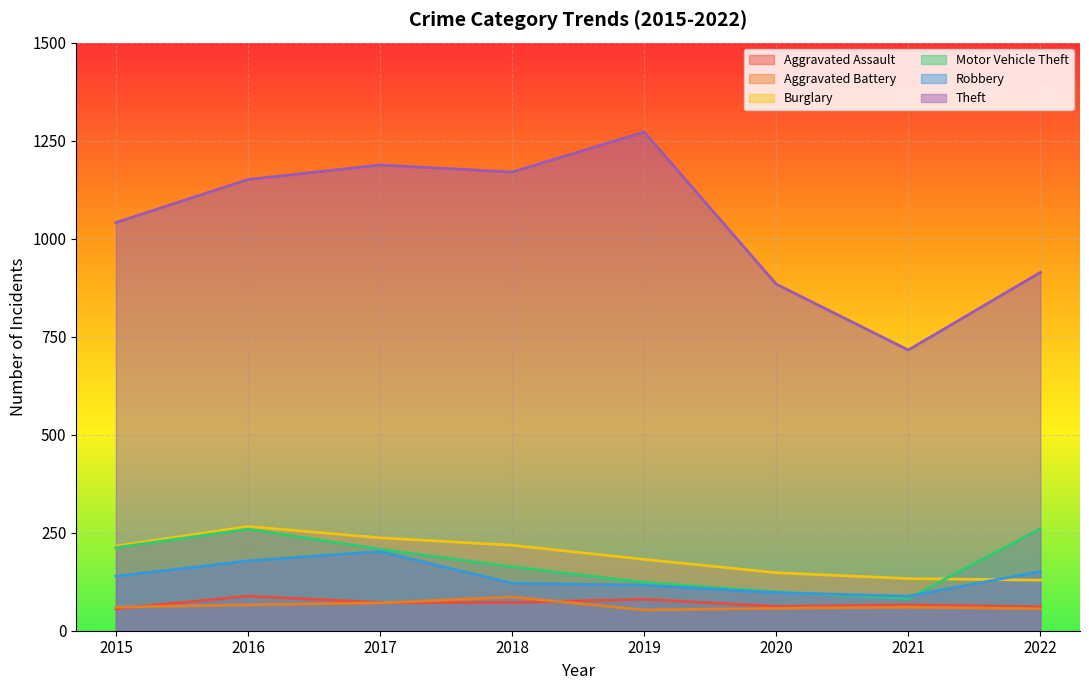

What is the average value of the Robbery series?

136